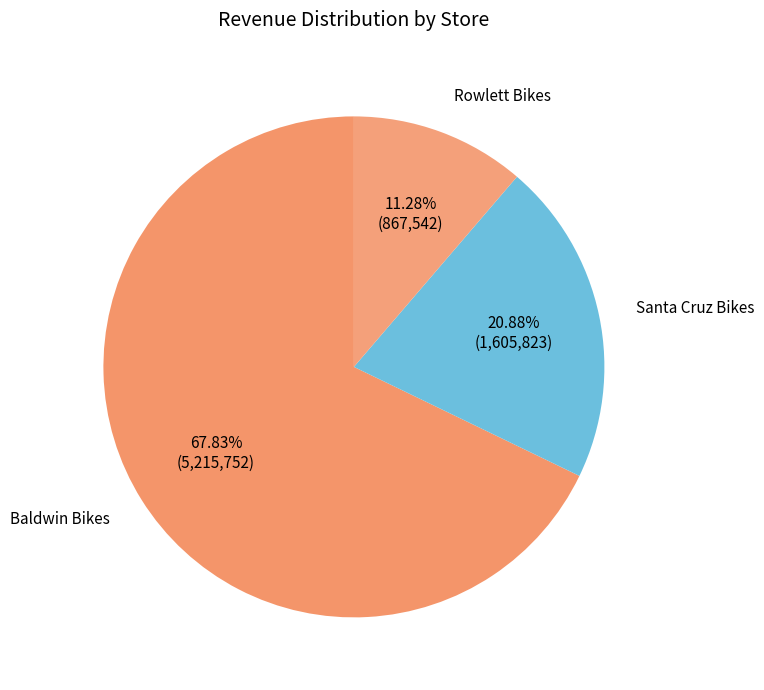

How many slices are in this pie chart?

3